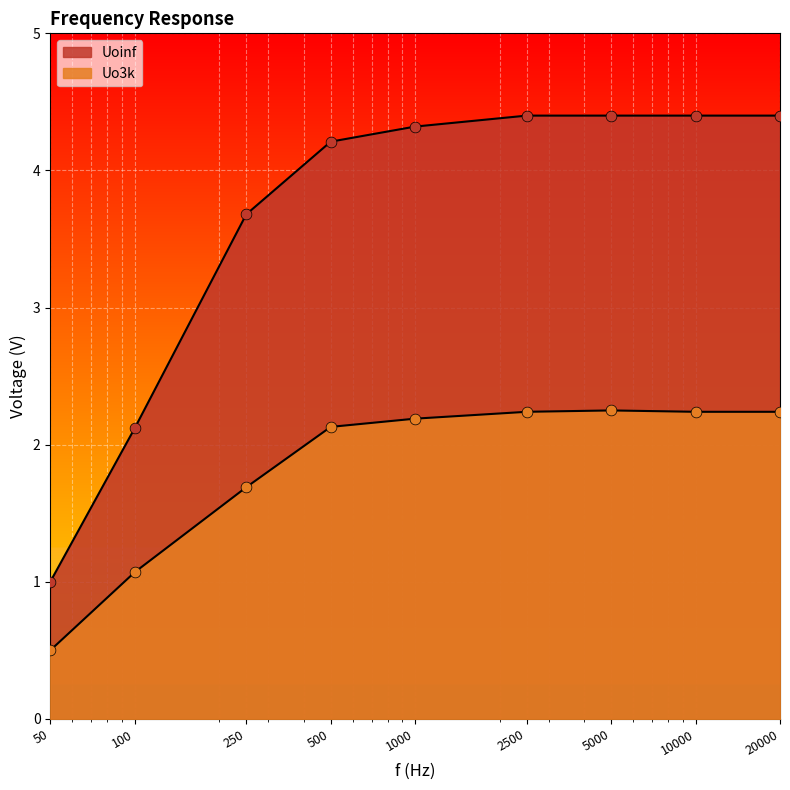

Which series has the largest Y range (max minus min)?

Uoinf